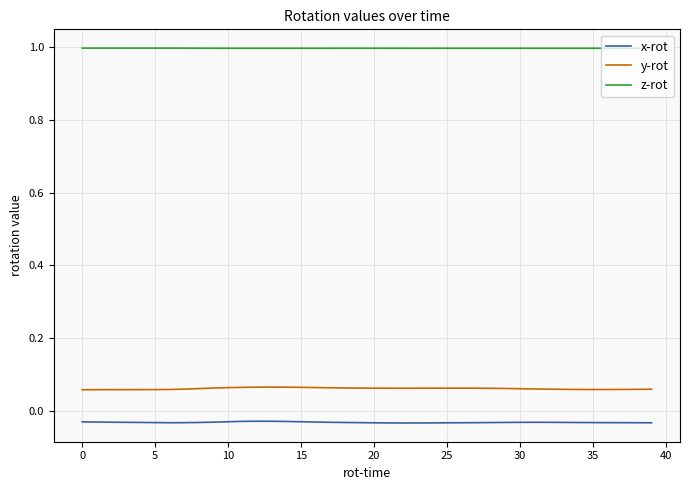

What are all the series names shown in the legend?

x-rot, y-rot, z-rot